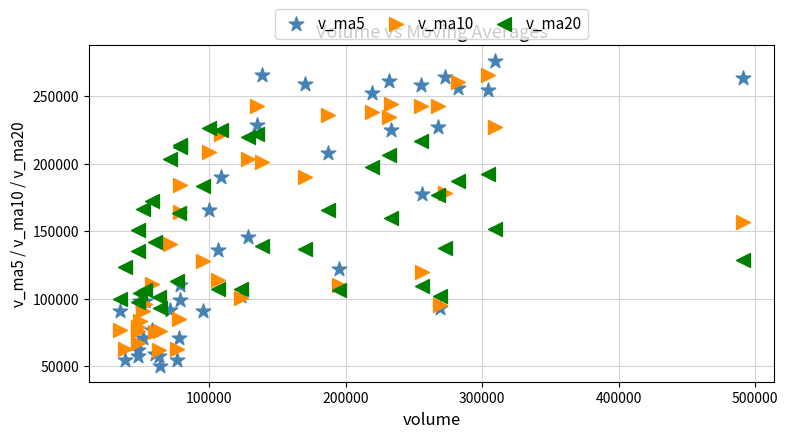

What are all the series names shown in the legend?

v_ma5, v_ma10, v_ma20